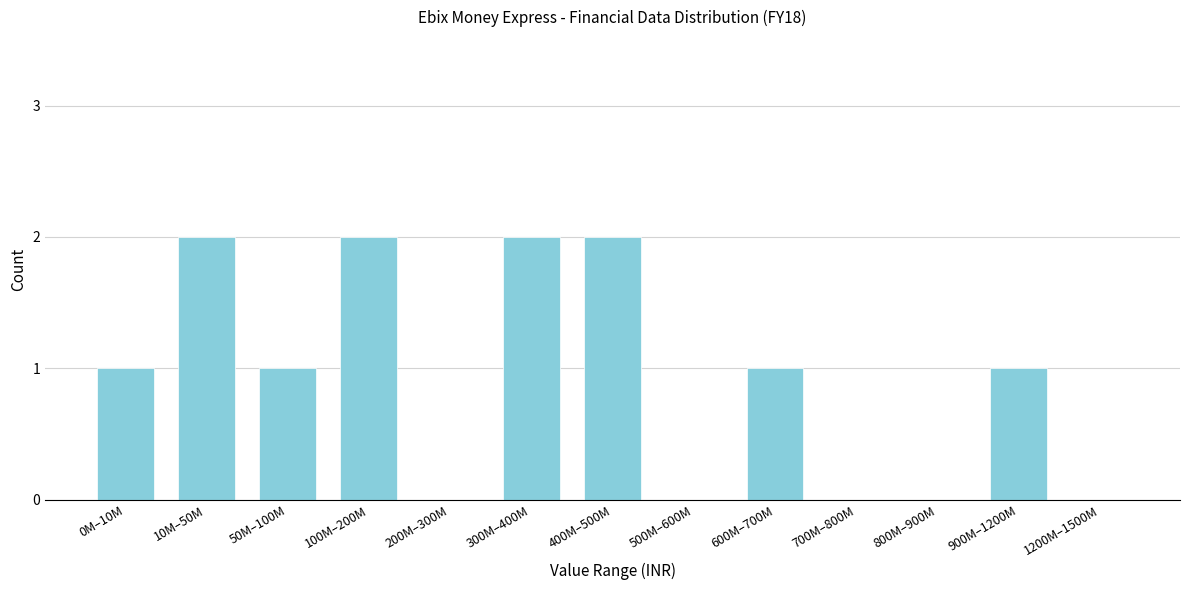

Reading right to left, transcribe all the data shown in this chart.

1200M–1500M=0	900M–1200M=1	800M–900M=0	700M–800M=0	600M–700M=1	500M–600M=0	400M–500M=2	300M–400M=2	200M–300M=0	100M–200M=2	50M–100M=1	10M–50M=2	0M–10M=1